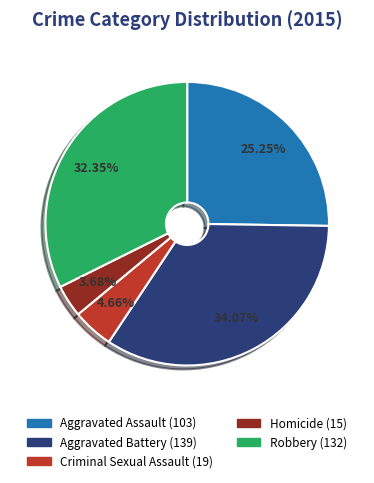

Rank the categories by value from highest to lowest.

Aggravated Battery, Robbery, Aggravated Assault, Criminal Sexual Assault, Homicide